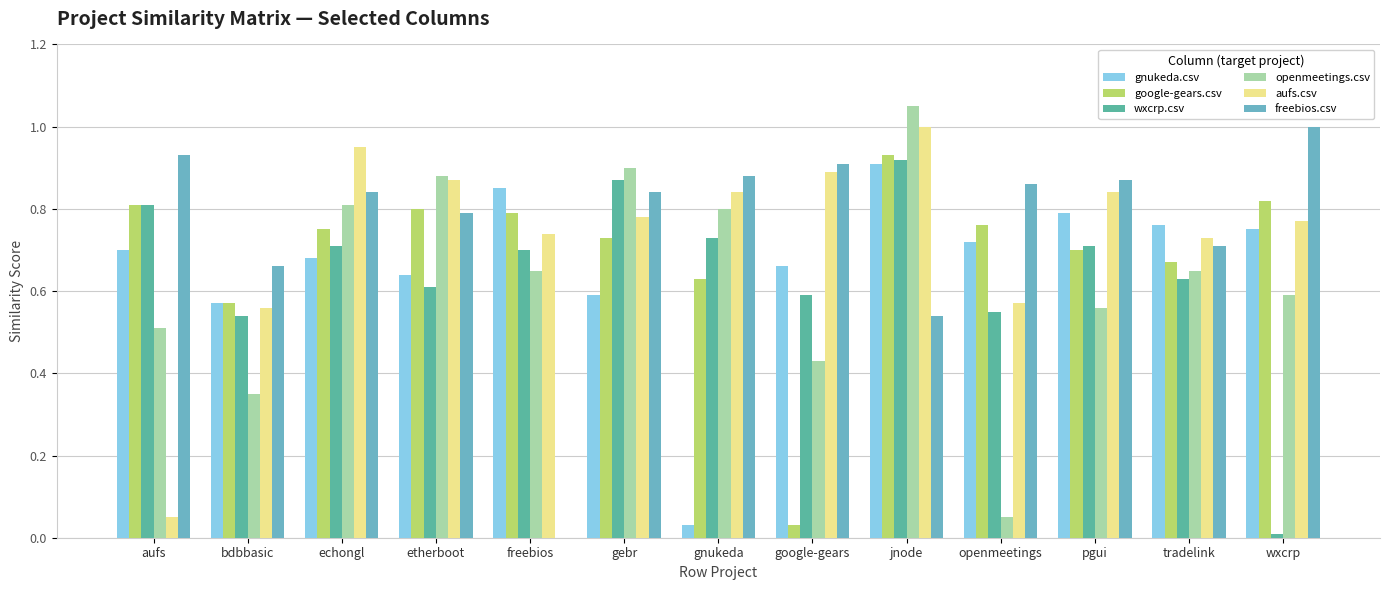

What is the total value across all series at aufs?

3.8